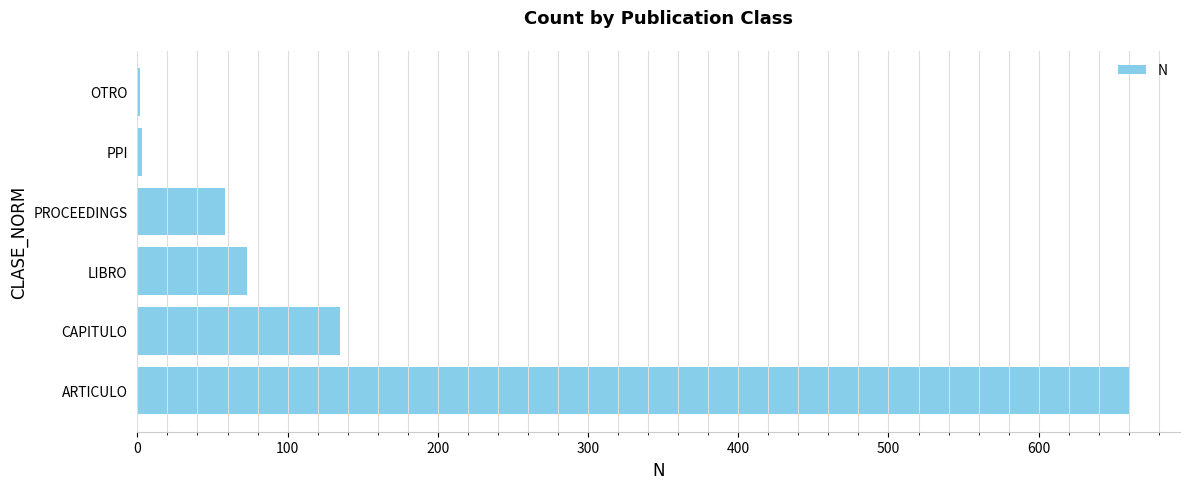

What is the sum of the values at CAPITULO and ARTICULO?

796